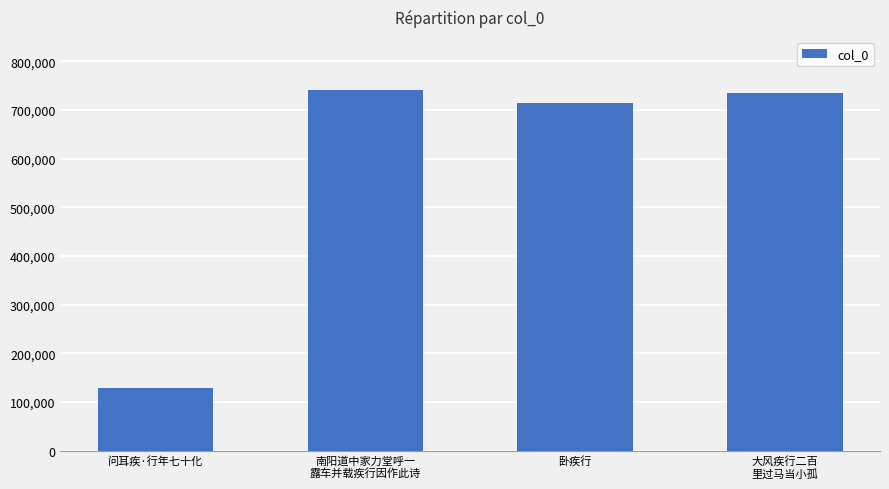

Reading right to left, what are all the values shown in this chart?

735507	713536	742036	128255